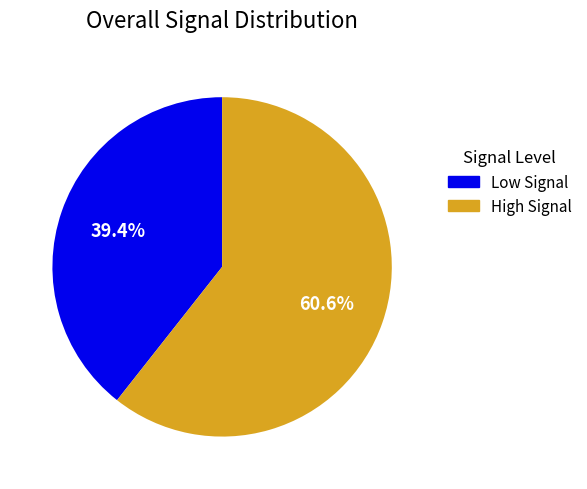

Is there a majority slice in this chart?

Yes